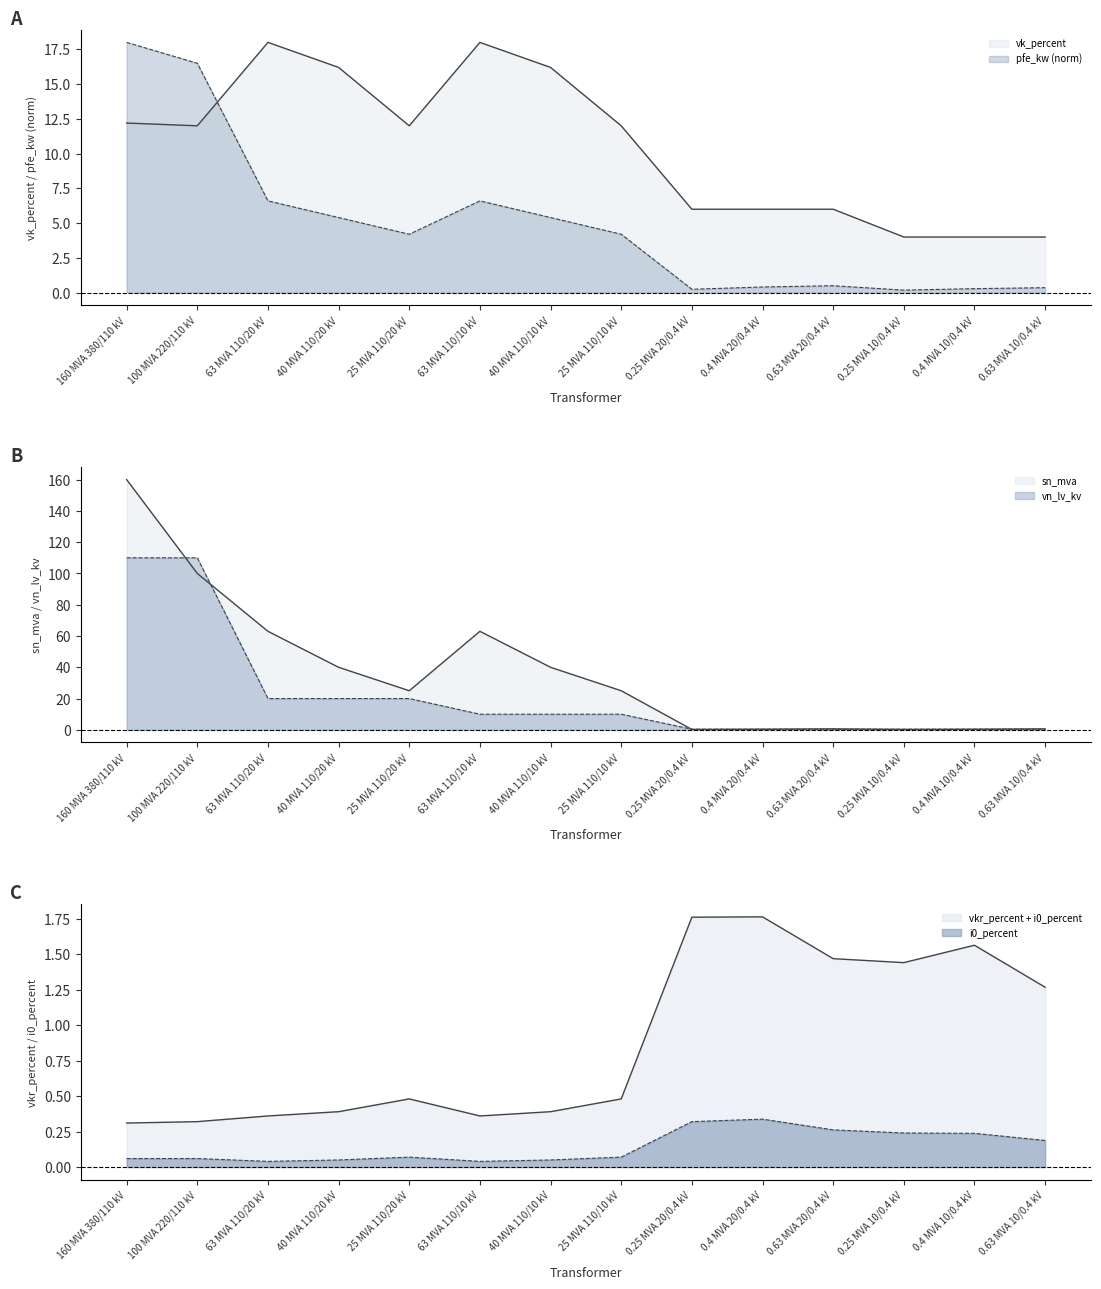

What are all the series names shown in the legend?

pfe_kw, vkr_percent, i0_percent, sn_mva, vk_percent, vn_lv_kv